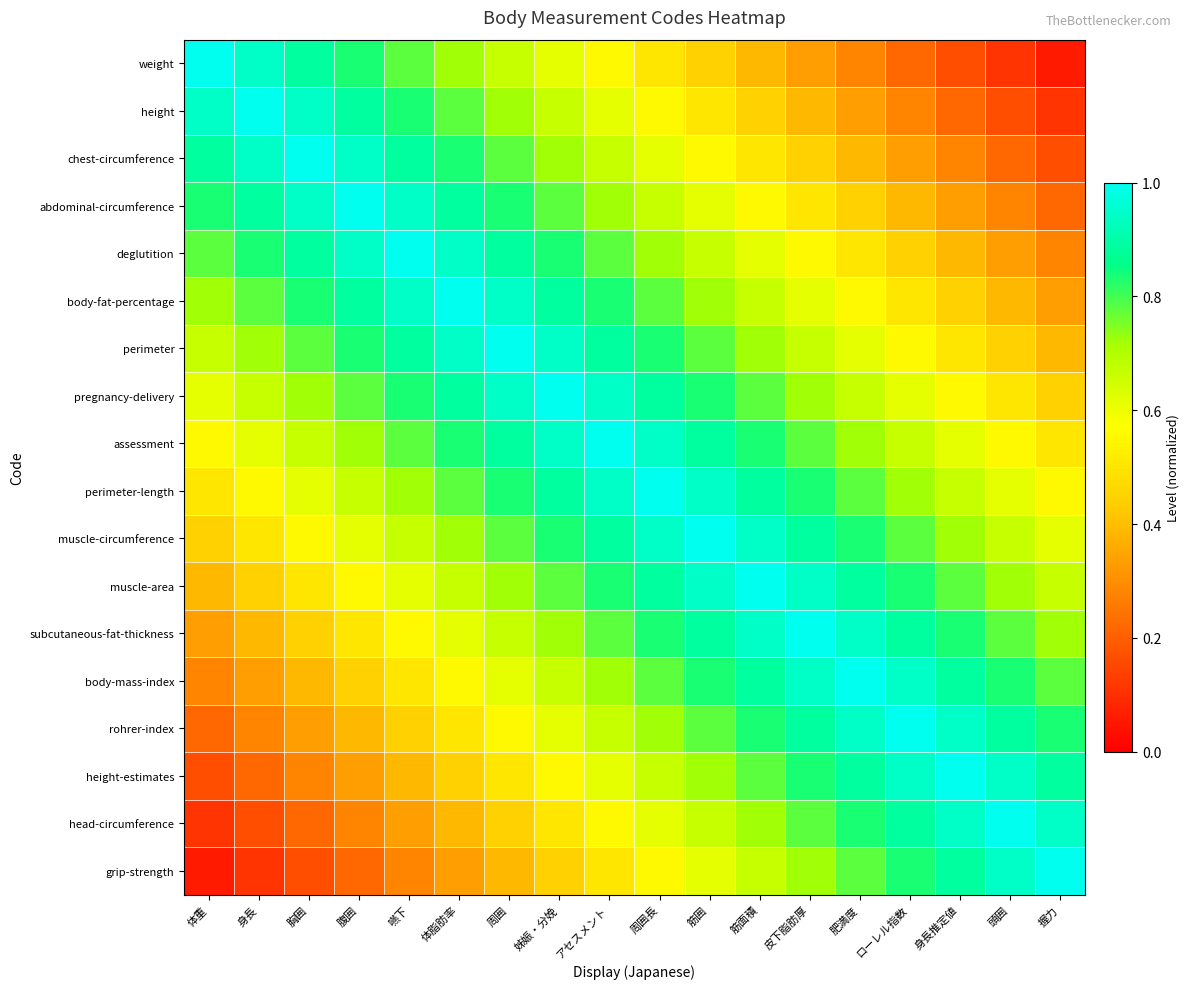

Which series has the largest total across all categories?

assessment